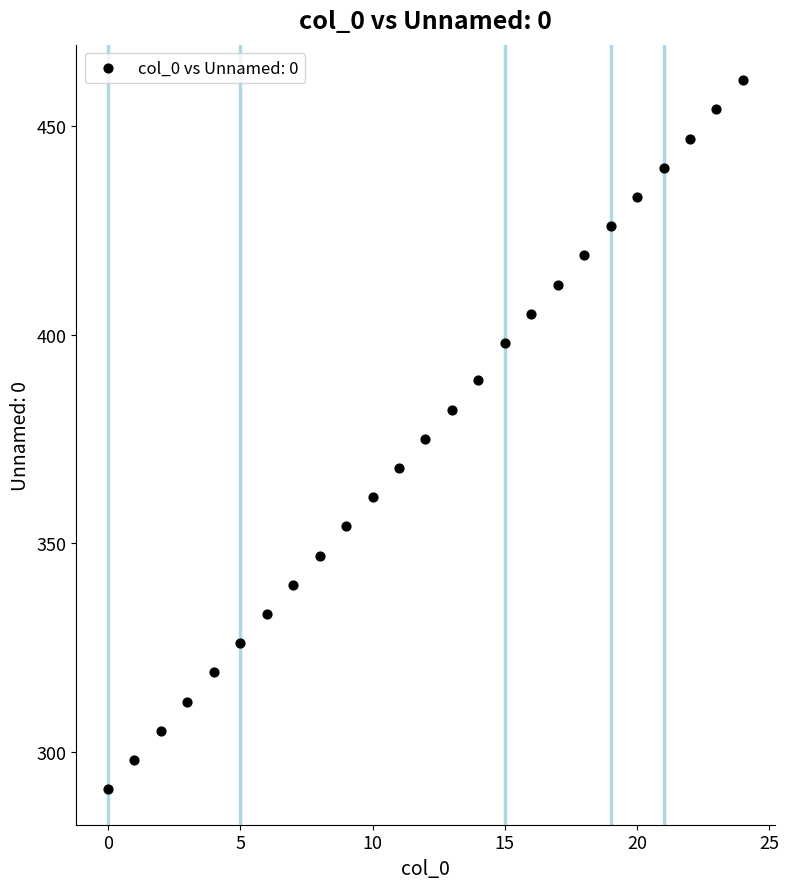

What is the range of Y values (max minus min)?

170